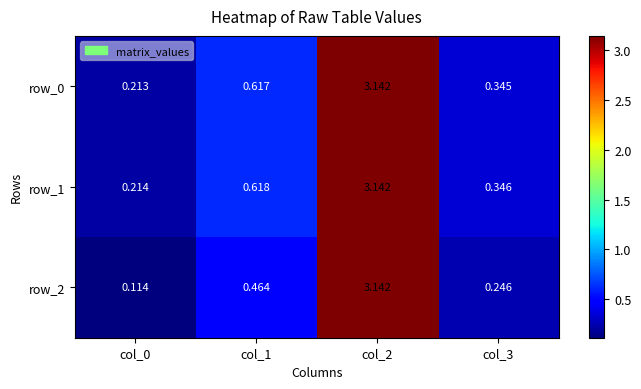

Is the value of row_2 at col_0 greater than the value of row_0 at col_2?

No